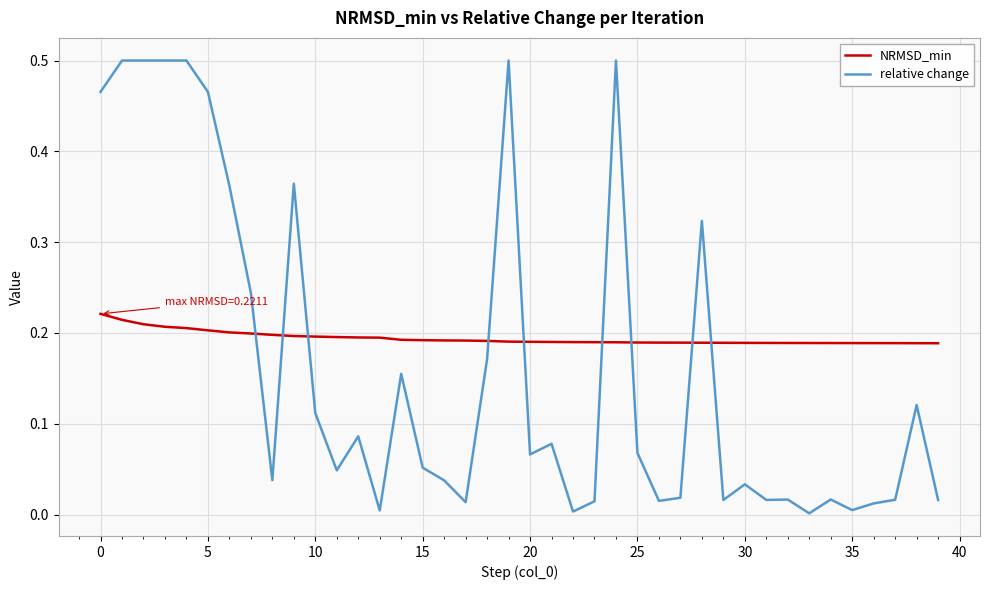

Rank the series by their average value, from lowest to highest.

relative change, NRMSD_min